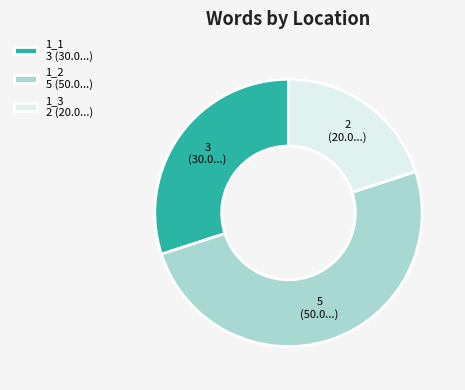

Approximately how many times larger is the value at 1_2 5 (50.0...) compared to 1_1 3 (30.0...)?

1.7